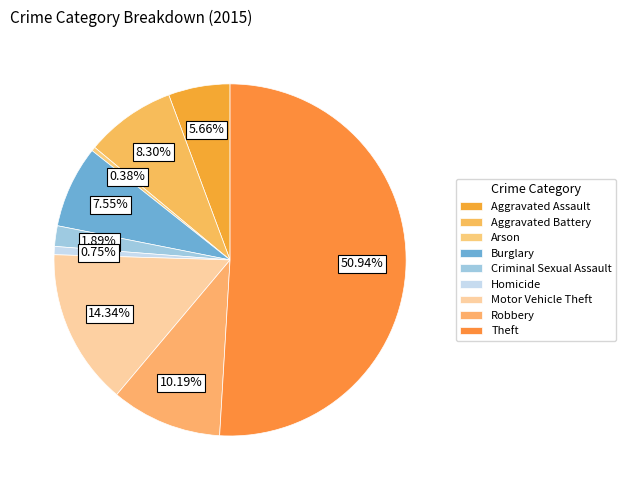

How many slices are in this pie chart?

9